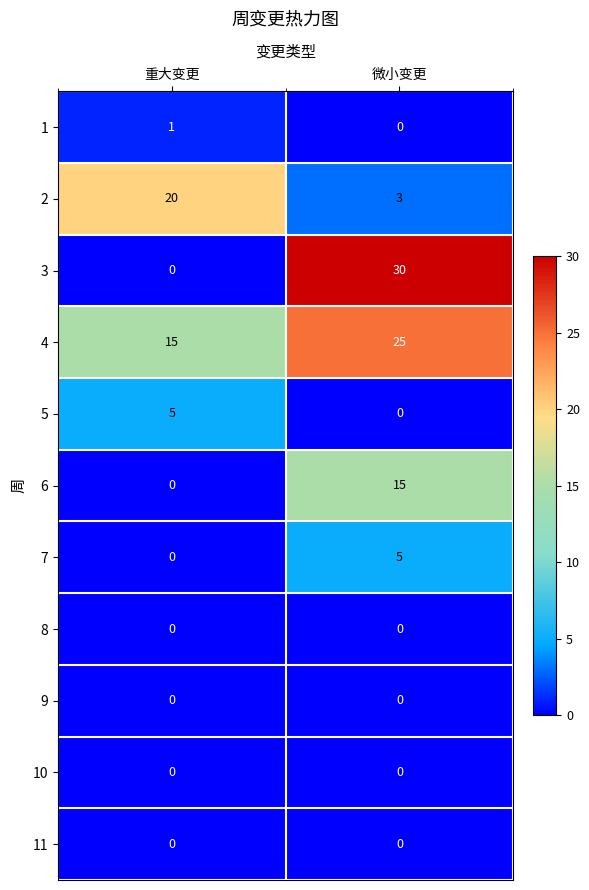

Between 重大变更 and 微小变更, which series saw the biggest shift?

3